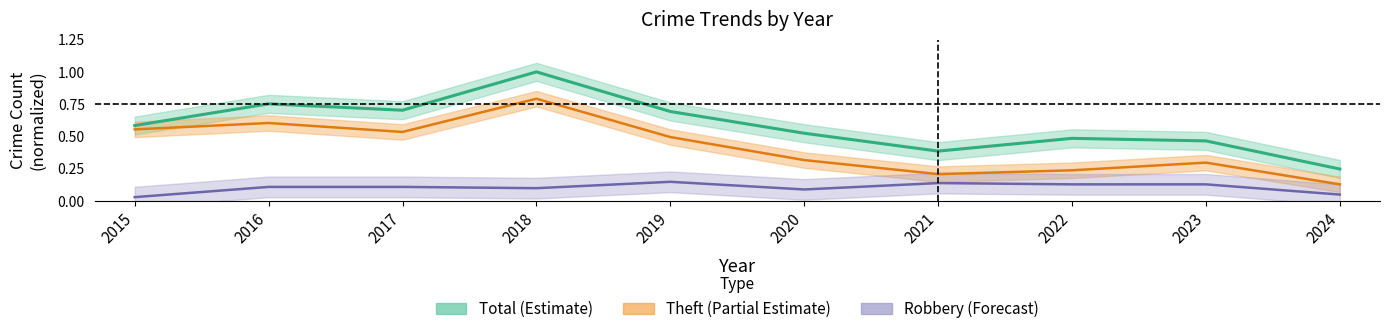

Reading right to left, transcribe all the data shown in this chart.

Theft: 2024=0.1	2023=0.3	2022=0.2	2021=0.2	2020=0.3	2019=0.5	2018=0.8	2017=0.5	2016=0.6	2015=0.6
Robbery: 2024=0.0	2023=0.1	2022=0.1	2021=0.1	2020=0.1	2019=0.1	2018=0.1	2017=0.1	2016=0.1	2015=0.0
Total: 2024=0.2	2023=0.5	2022=0.5	2021=0.4	2020=0.5	2019=0.7	2018=1.0	2017=0.7	2016=0.8	2015=0.6